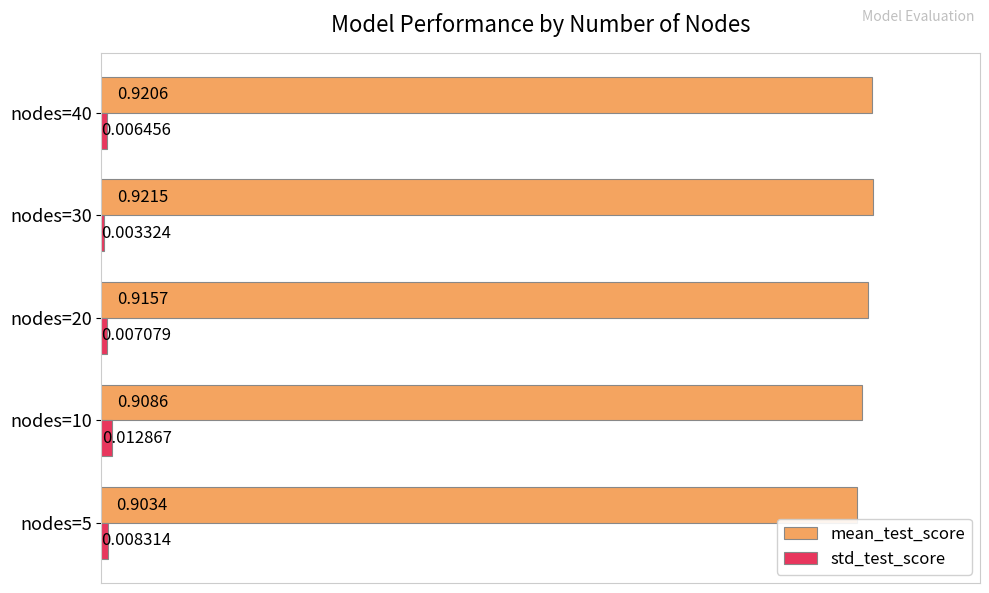

Which series has the largest total across all categories?

mean_test_score